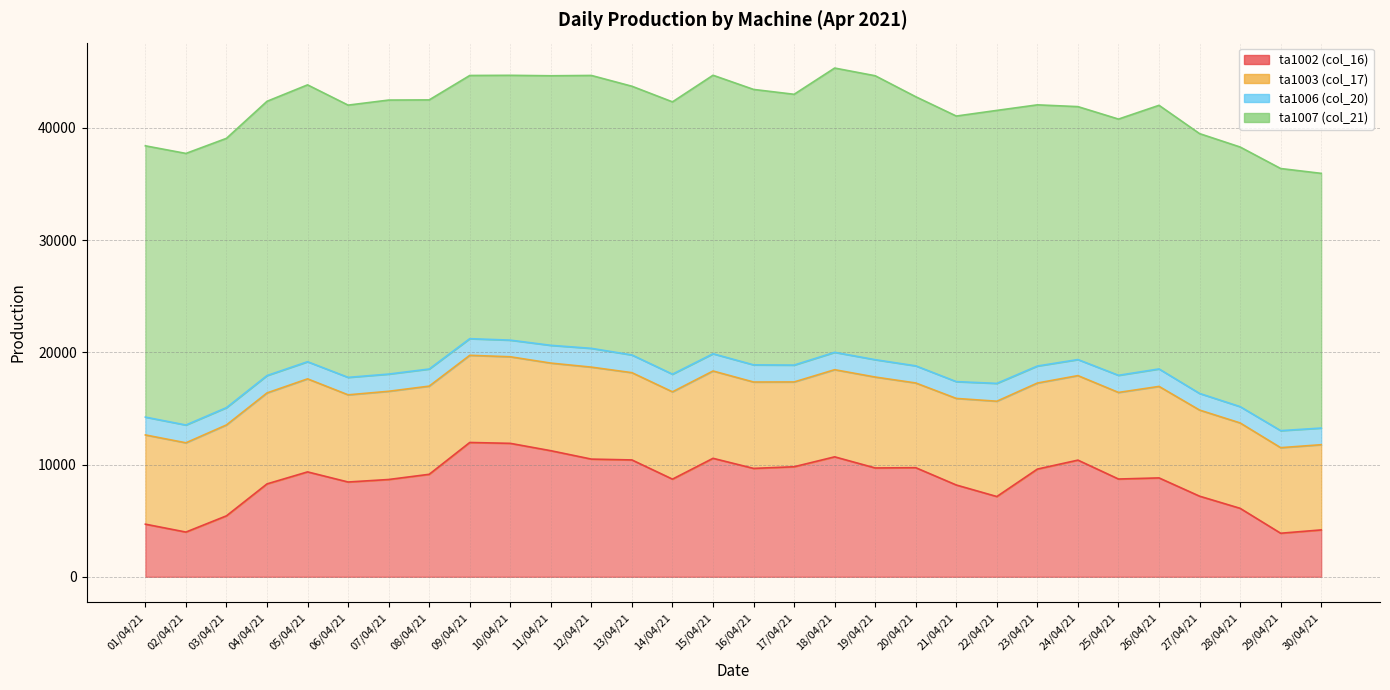

Does the chart have visible grid lines?

Yes